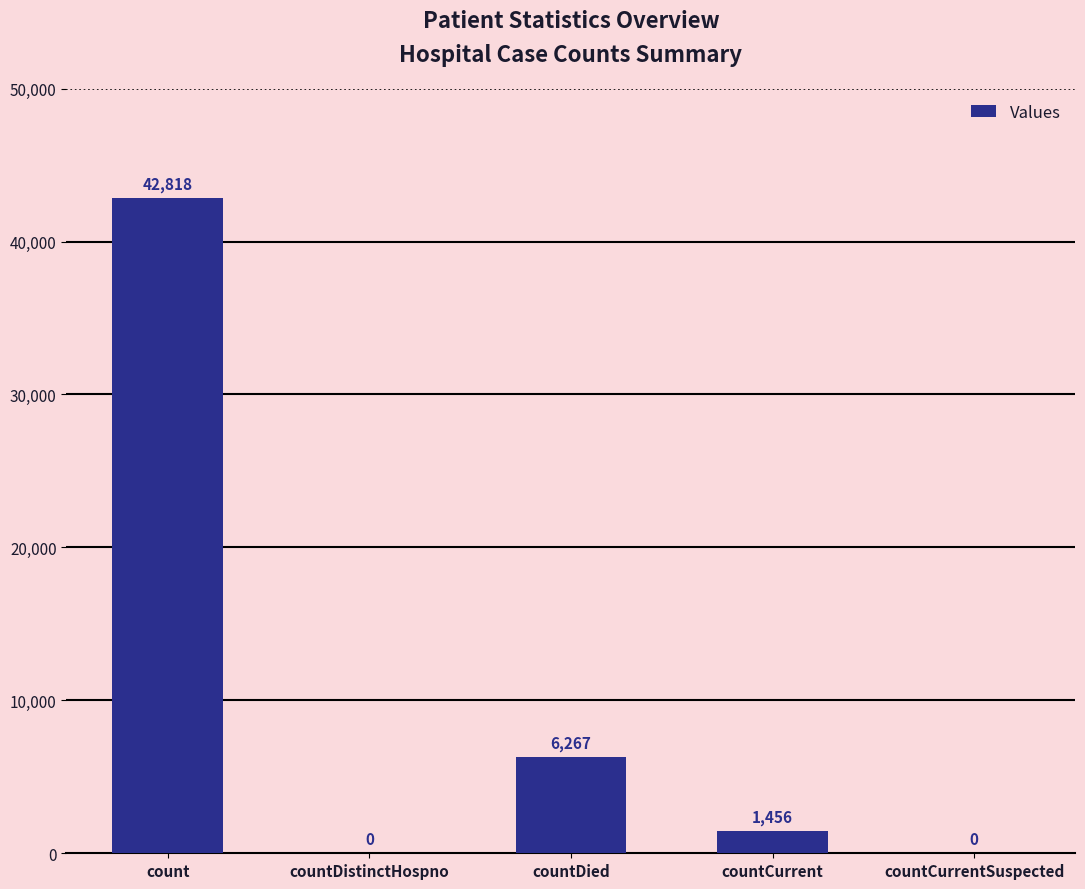

At which label is the value closest to 21409?

countDied